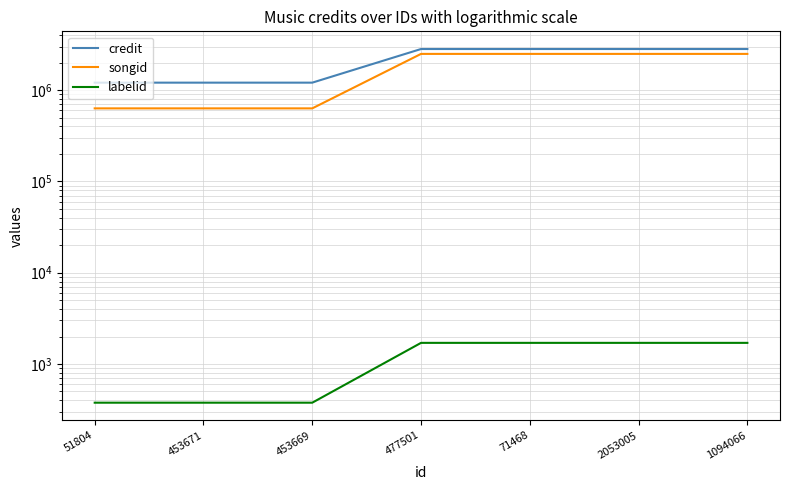

Reading right to left, extract all data points from this chart.

credit: 1094066=2822388	2053005=2822388	71468=2822388	477501=2822388	453669=1208331	453671=1208331	51804=1208331
songid: 1094066=2495291	2053005=2495291	71468=2495291	477501=2495291	453669=631517	453671=631517	51804=631517
labelid: 1094066=1705	2053005=1705	71468=1705	477501=1705	453669=377	453671=377	51804=377